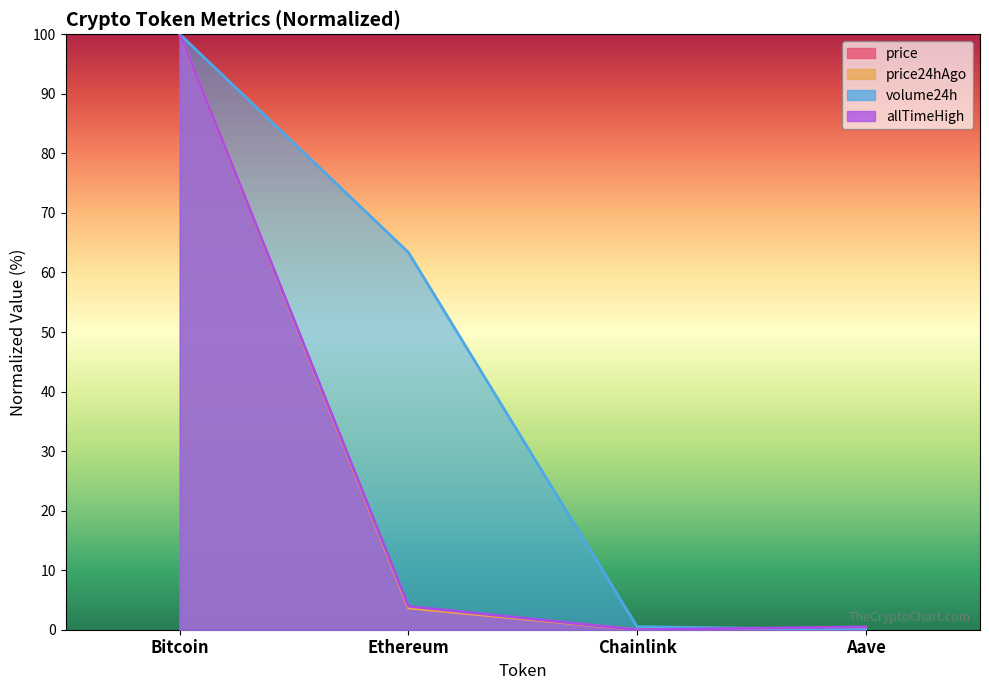

True or false: volume24h has more than 1 interior local peaks.

False